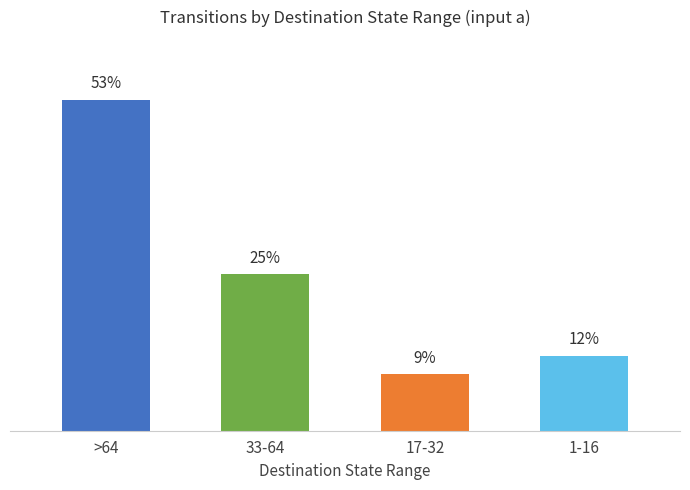

Does the chart contain any negative values?

No